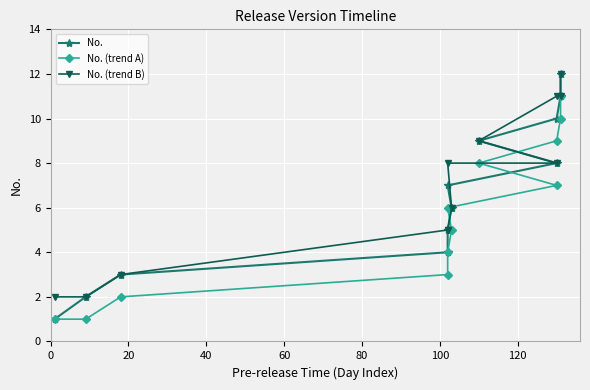

Which series has the widest spread of values?

No.